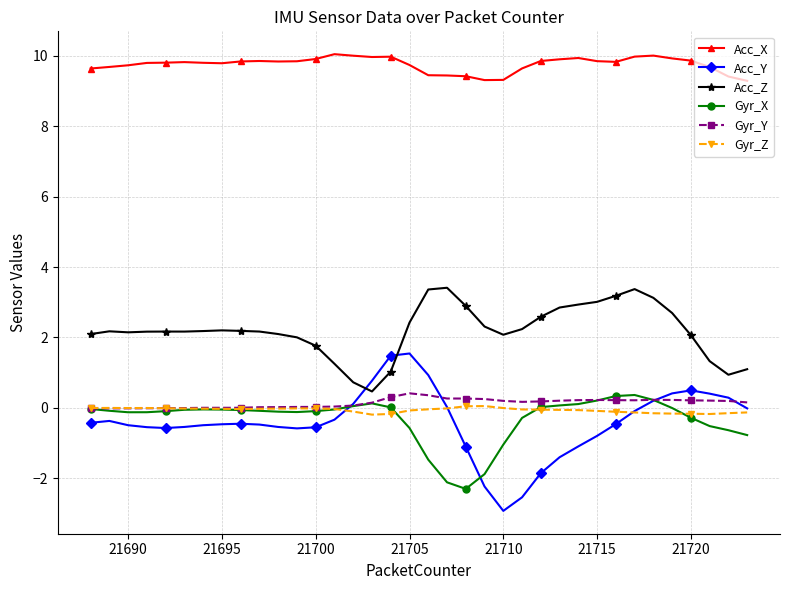

Which series has the largest range (max minus min)?

Acc_Y